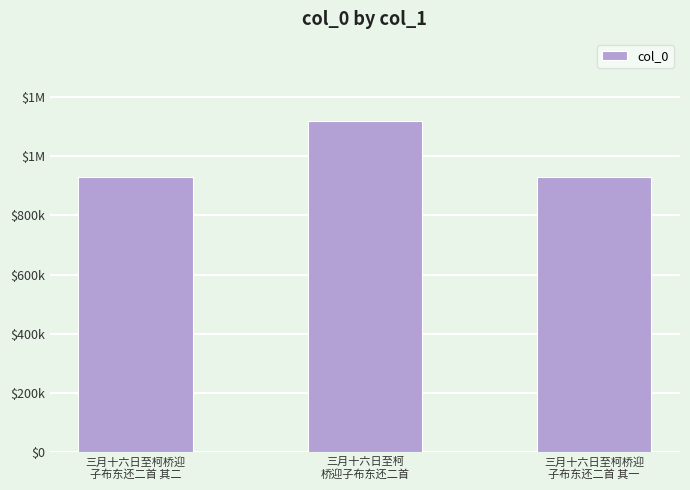

Rank the categories by value from lowest to highest.

三月十六日至柯桥迎
子布东还二首 其一, 三月十六日至柯桥迎
子布东还二首 其二, 三月十六日至柯
桥迎子布东还二首